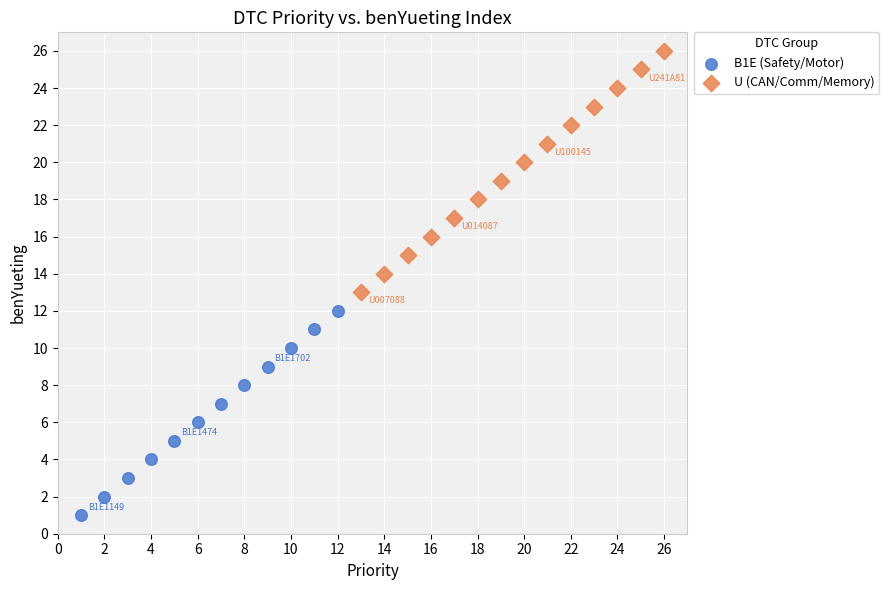

Which series reaches the maximum Y coordinate?

U (CAN/Comm/Memory)